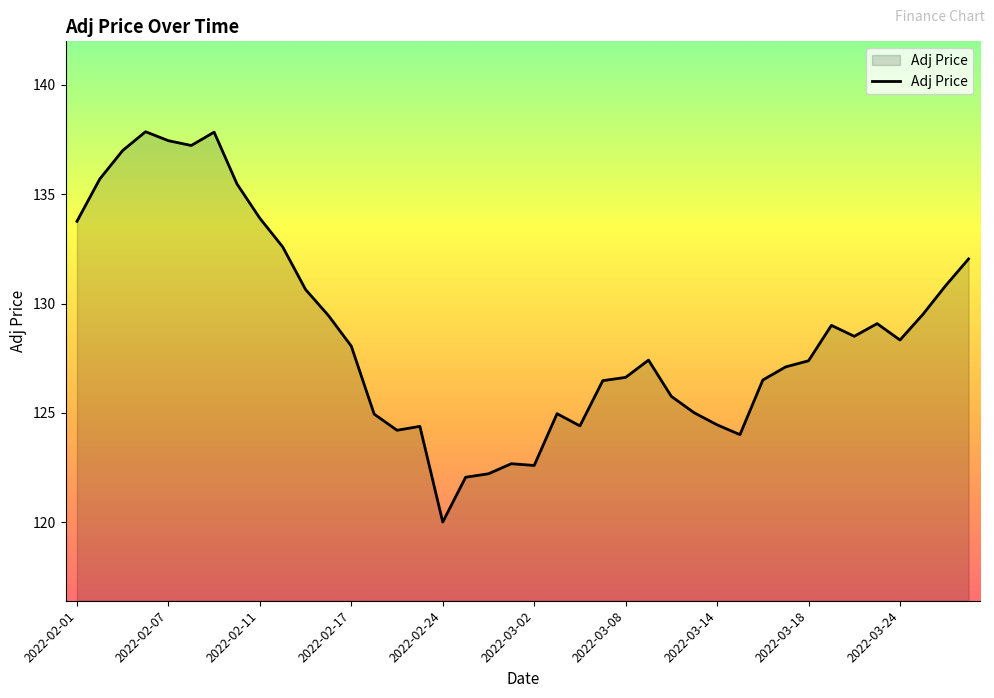

What is the greatest value displayed?

137.9